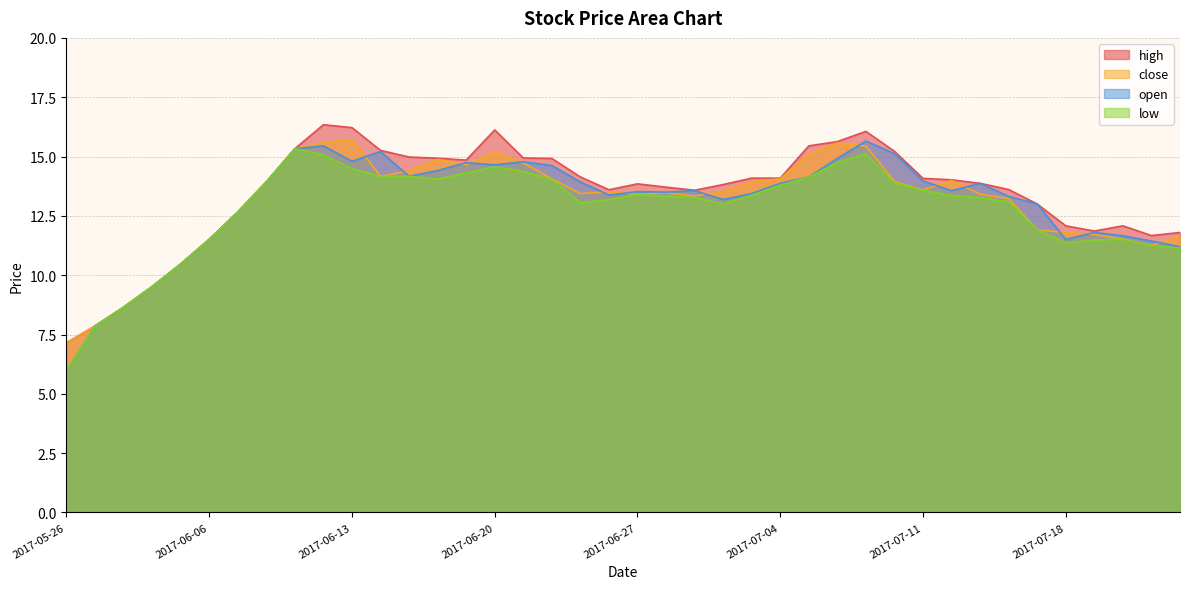

What is the spread (max minus min) of values at 2017-06-28?

0.4